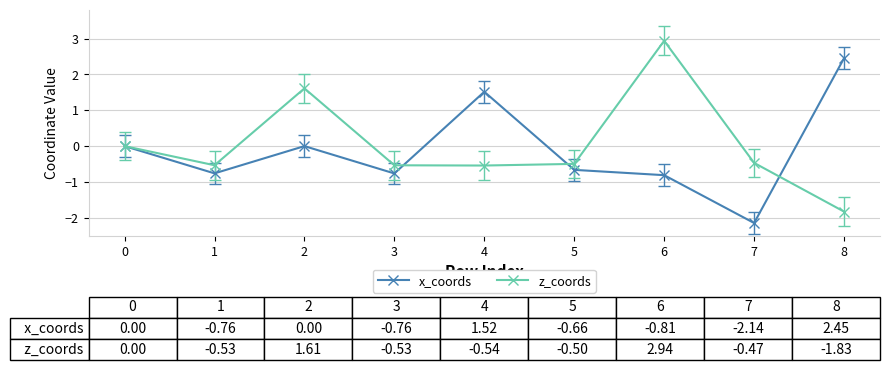

Which series has the widest spread of values?

z_coords